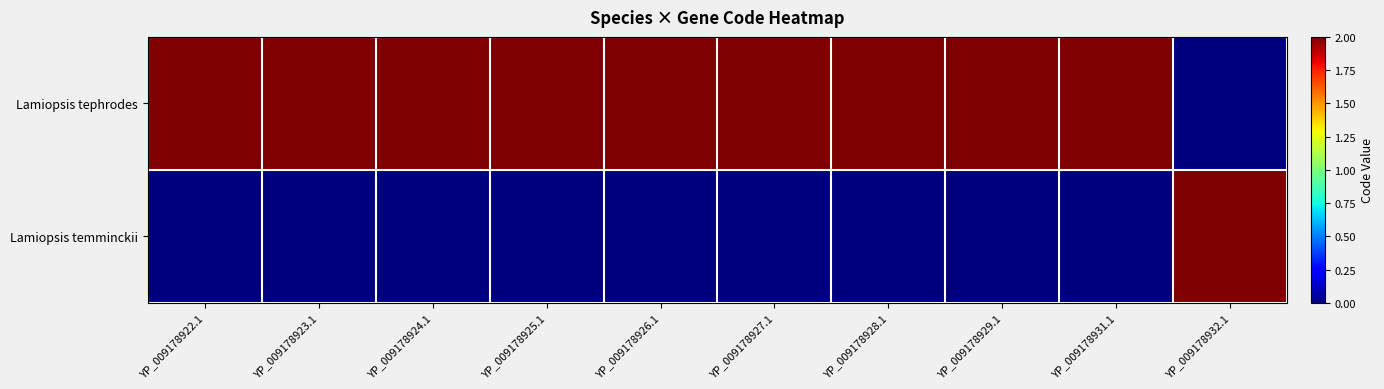

At how many categories does at least one series exceed 1?

10